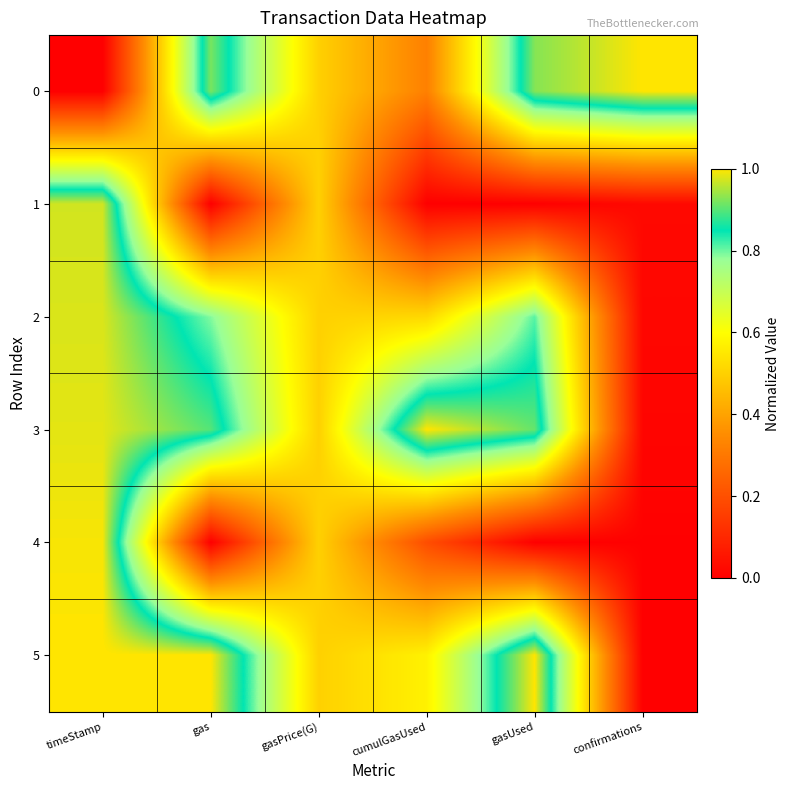

Reading left to right, what are all the values shown in this chart?

0: timeStamp=0.0	gas=0.9	gasPrice(G)=0.5	cumulGasUsed=0.3	gasUsed=0.9	confirmations=1.0
1: timeStamp=1.0	gas=0.0	gasPrice(G)=0.5	cumulGasUsed=0.0	gasUsed=0.0	confirmations=0.0
2: timeStamp=1.0	gas=0.8	gasPrice(G)=0.5	cumulGasUsed=0.5	gasUsed=0.8	confirmations=0.0
3: timeStamp=1.0	gas=0.9	gasPrice(G)=0.5	cumulGasUsed=1.0	gasUsed=0.9	confirmations=0.0
4: timeStamp=1.0	gas=0.0	gasPrice(G)=0.5	cumulGasUsed=0.2	gasUsed=0.0	confirmations=0.0
5: timeStamp=1.0	gas=1.0	gasPrice(G)=0.5	cumulGasUsed=0.6	gasUsed=1.0	confirmations=0.0